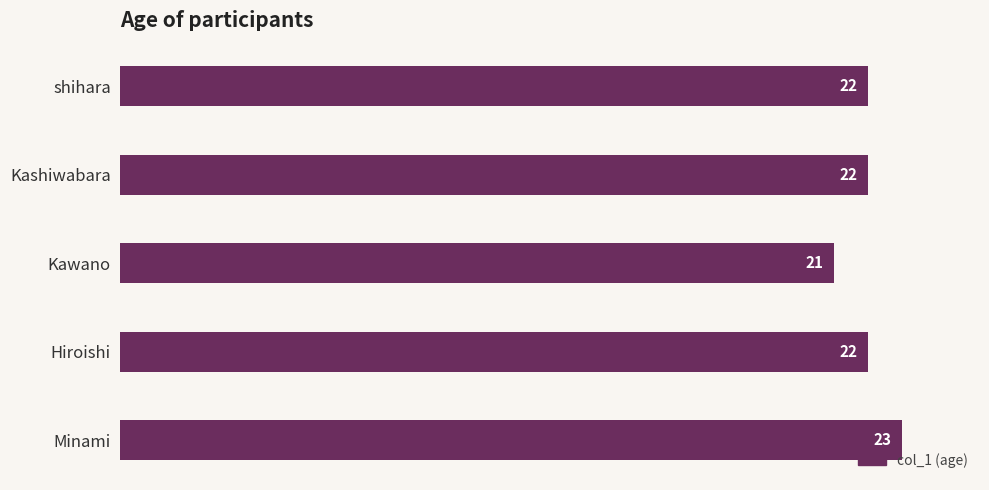

The chart shows a value of 35 at Hiroishi. True or false?

False